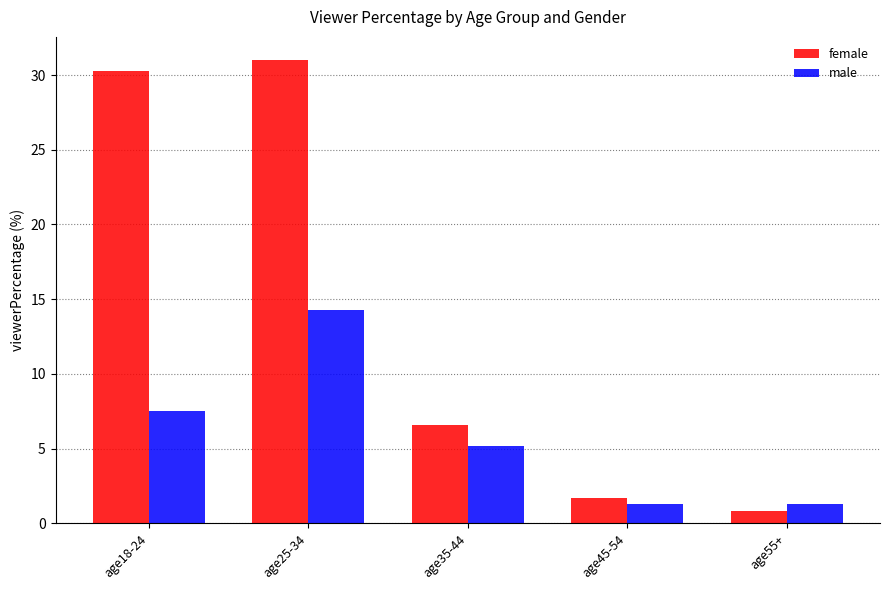

What is the difference between the female values at age25-34 and age45-54?

29.3